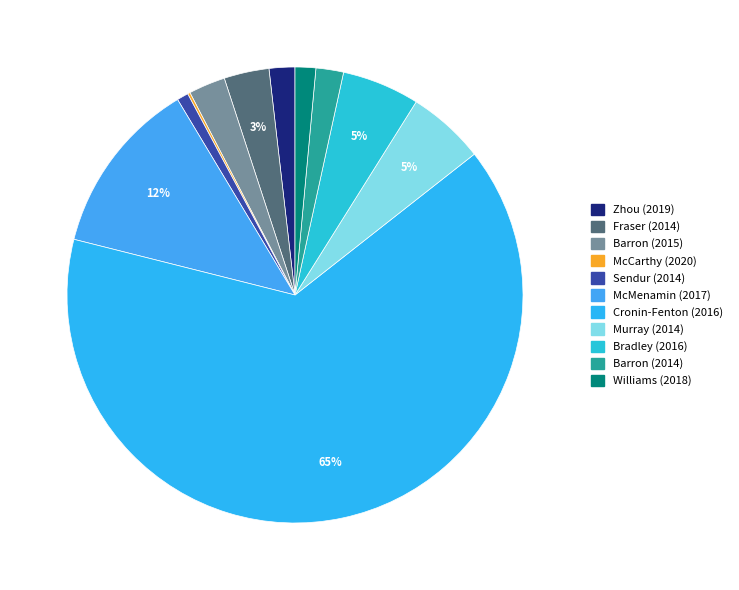

How many slices are in this pie chart?

11